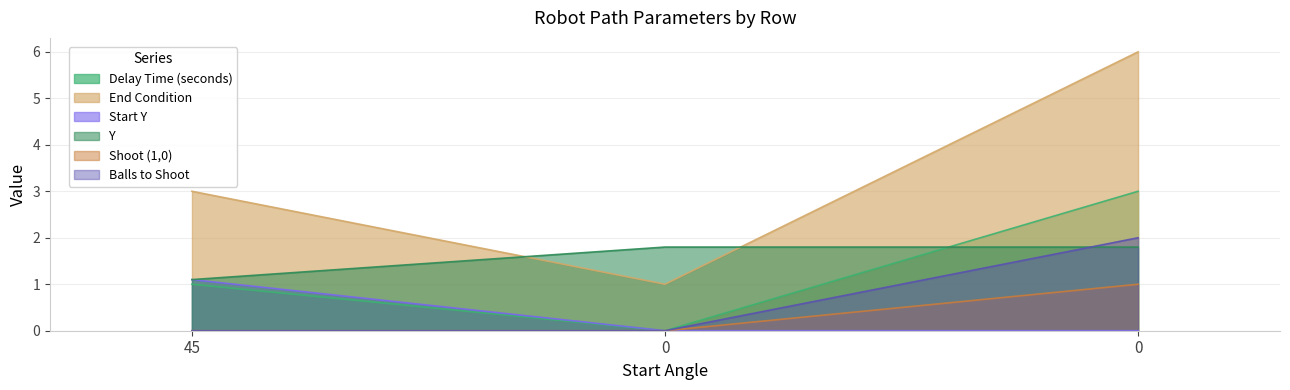

How many lines are shown in the chart?

6